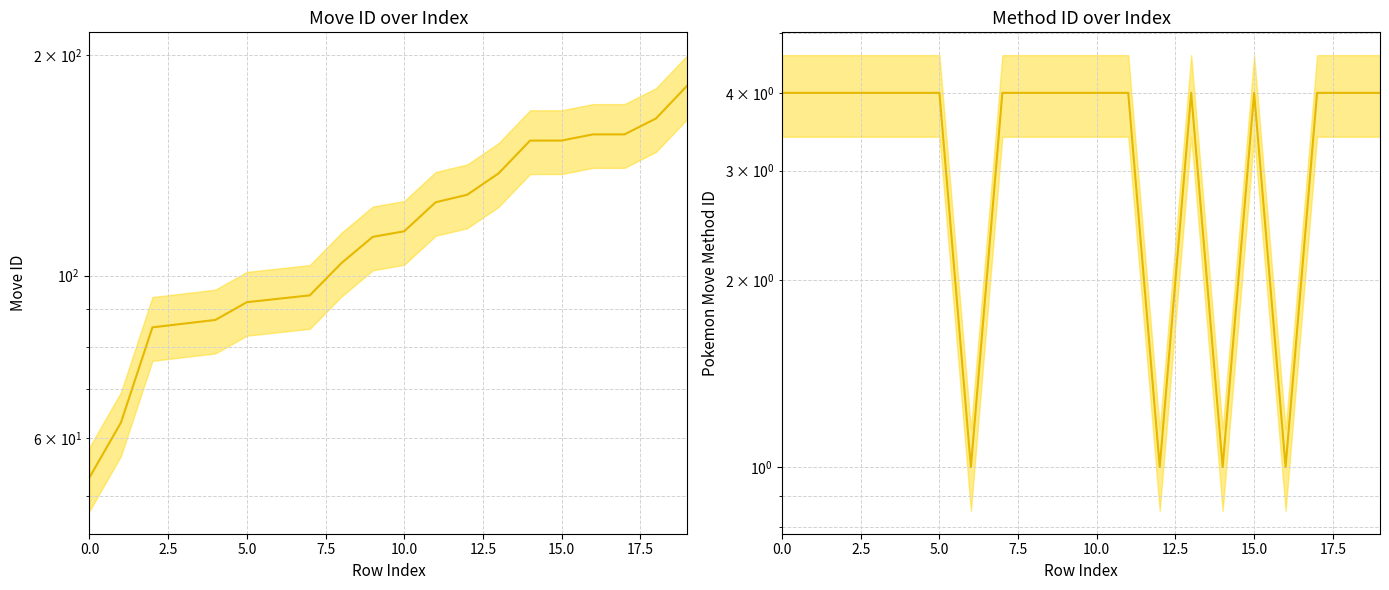

Is the value of move_id at 20.0 greater than the value of pokemon_move_method_id at 15.0?

Yes